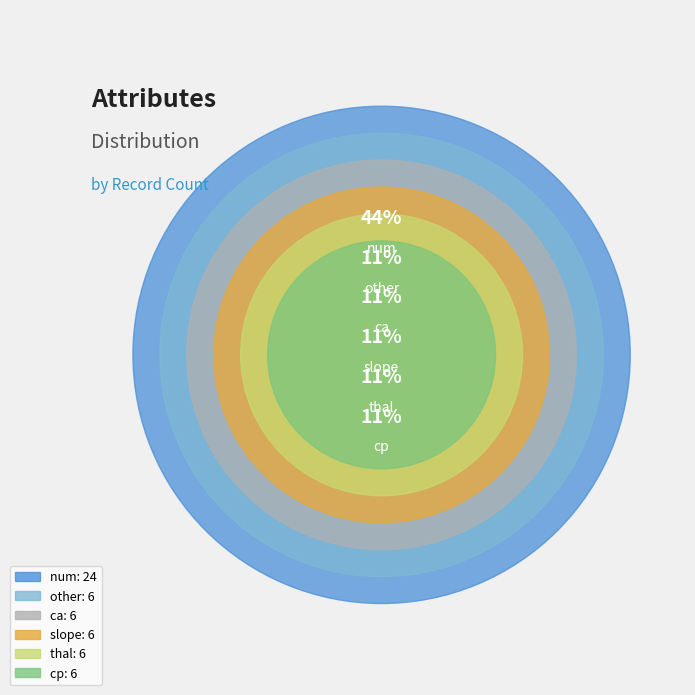

To the nearest percent, what percentage of the pie is slope?

11%